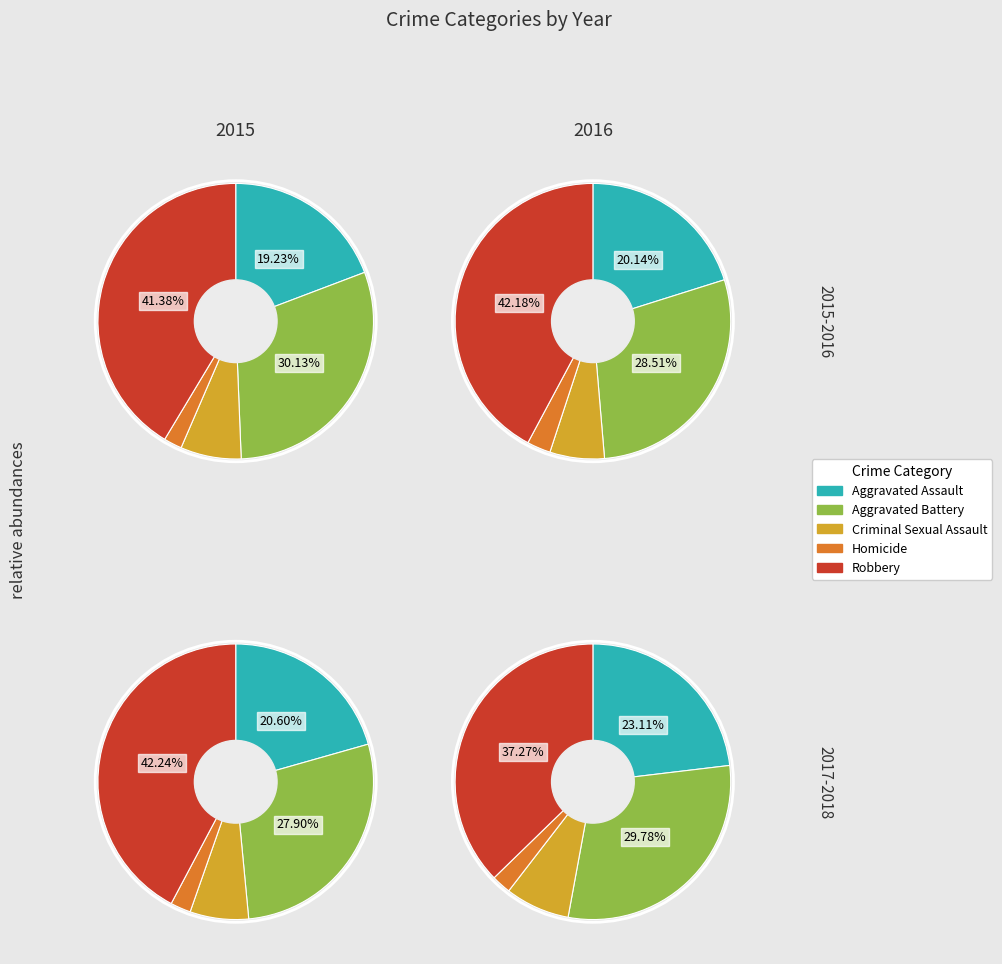

Which category has the biggest portion of the pie?

Robbery